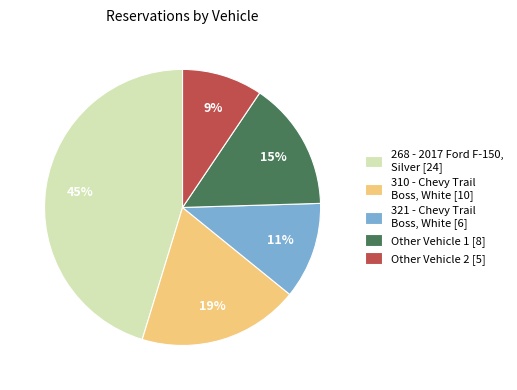

How many slices are in this pie chart?

5